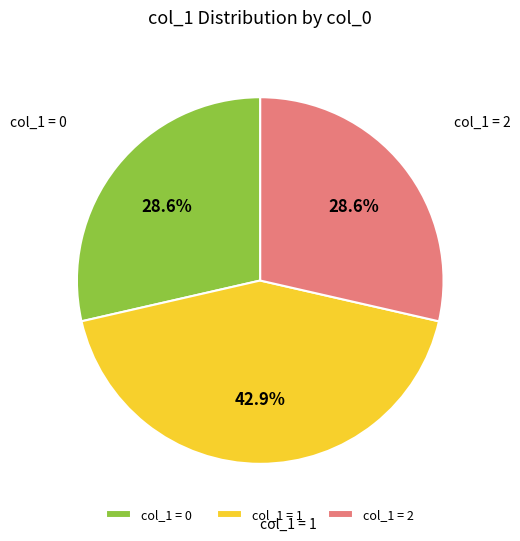

What percentage is NOT represented by col_1 = 2?

71.4%